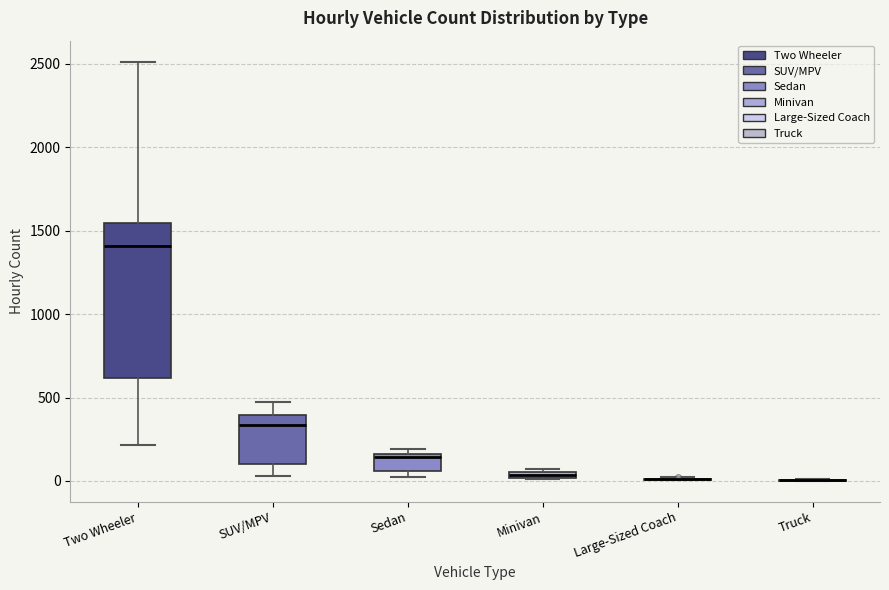

Which box is the tallest, from its lower edge to its upper edge?

Two Wheeler